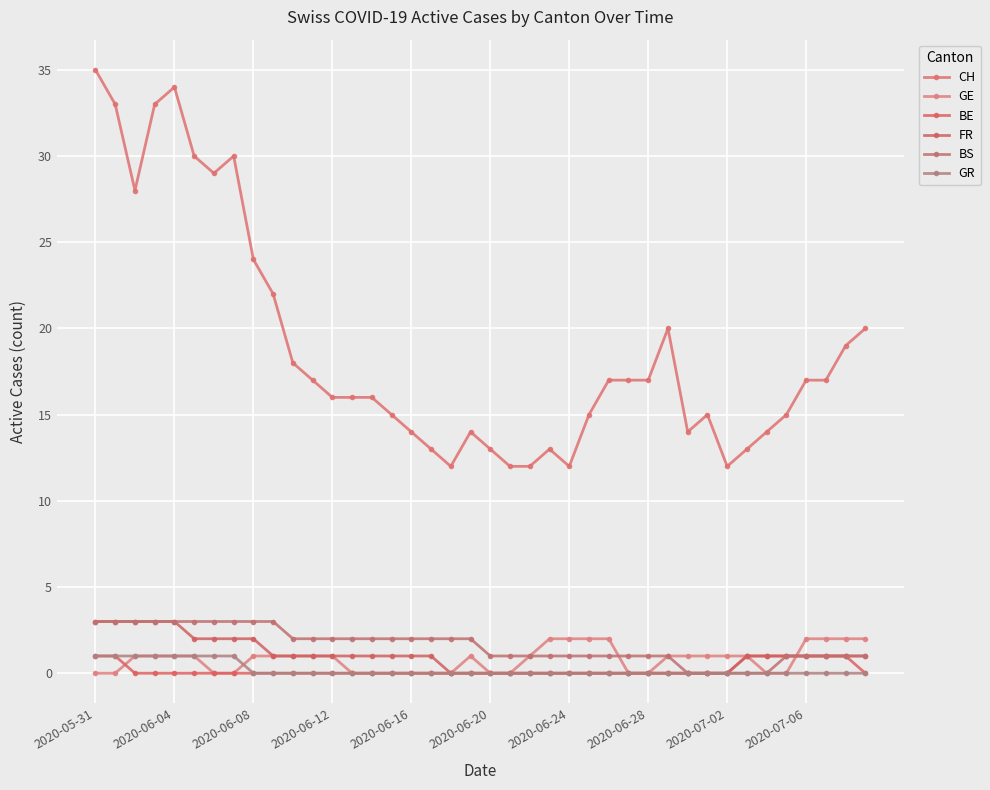

What are all the series names shown in the legend?

CH, GE, BE, FR, BS, GR